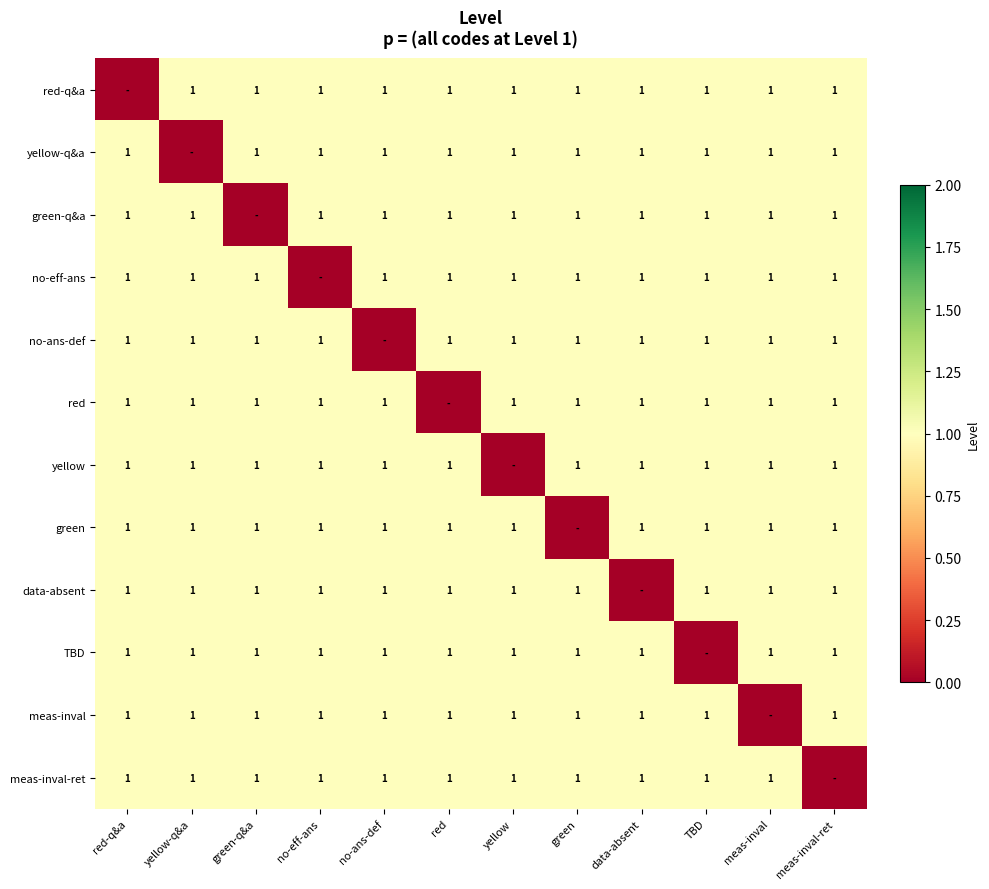

At which category does the chart reach its peak across all series?

yellow-q&a